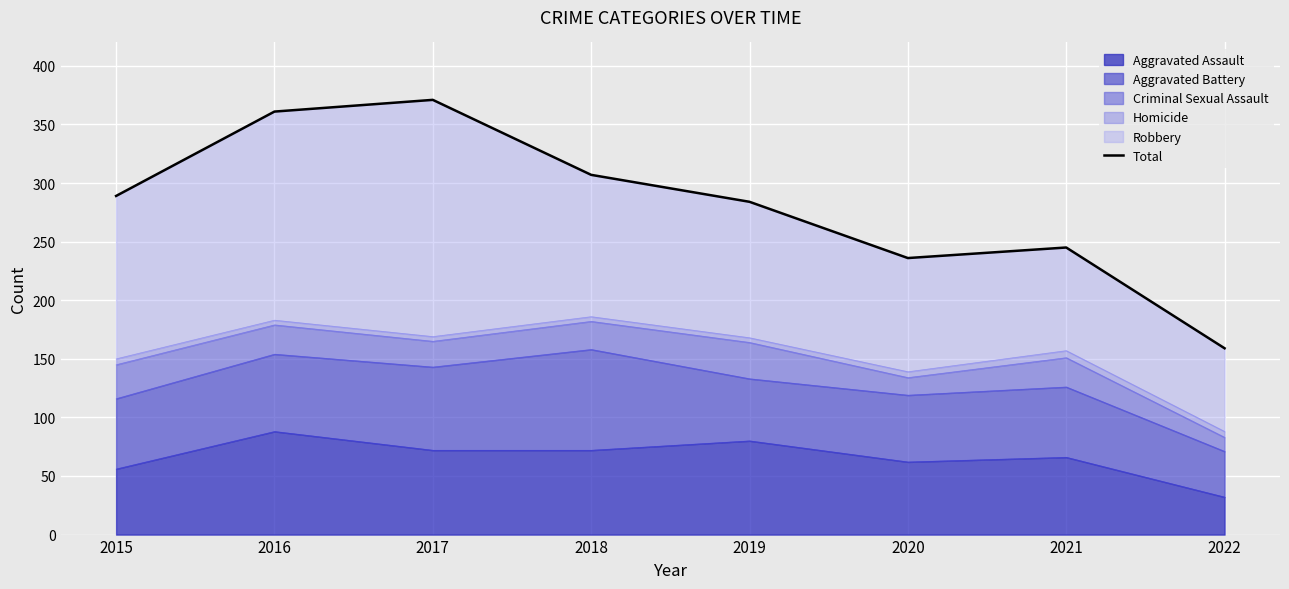

Reading left to right, transcribe all the data shown in this chart.

2015=289	2016=361	2017=371	2018=307	2019=284	2020=236	2021=245	2022=159